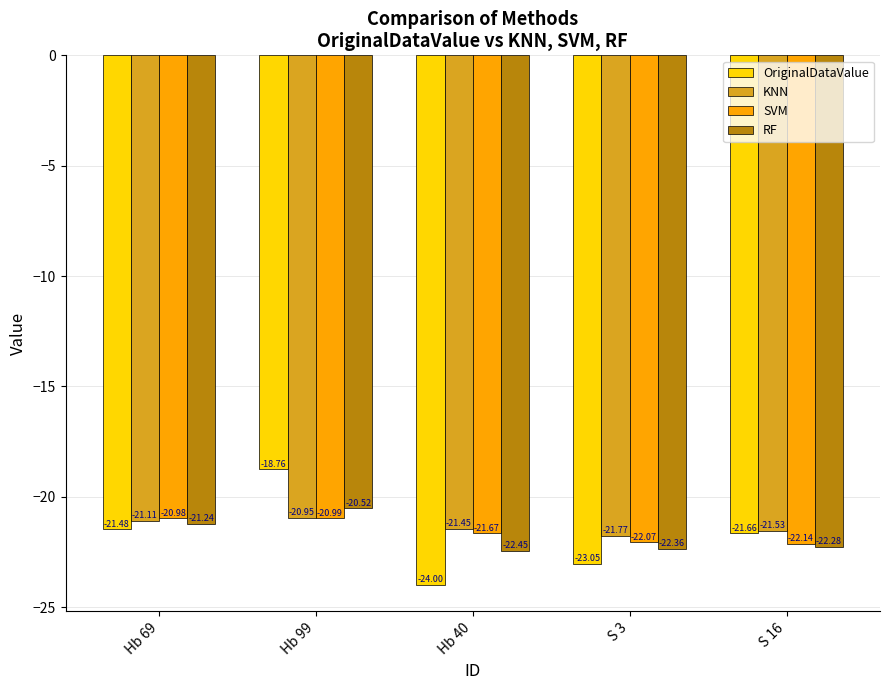

Which series has the largest total across all categories?

KNN